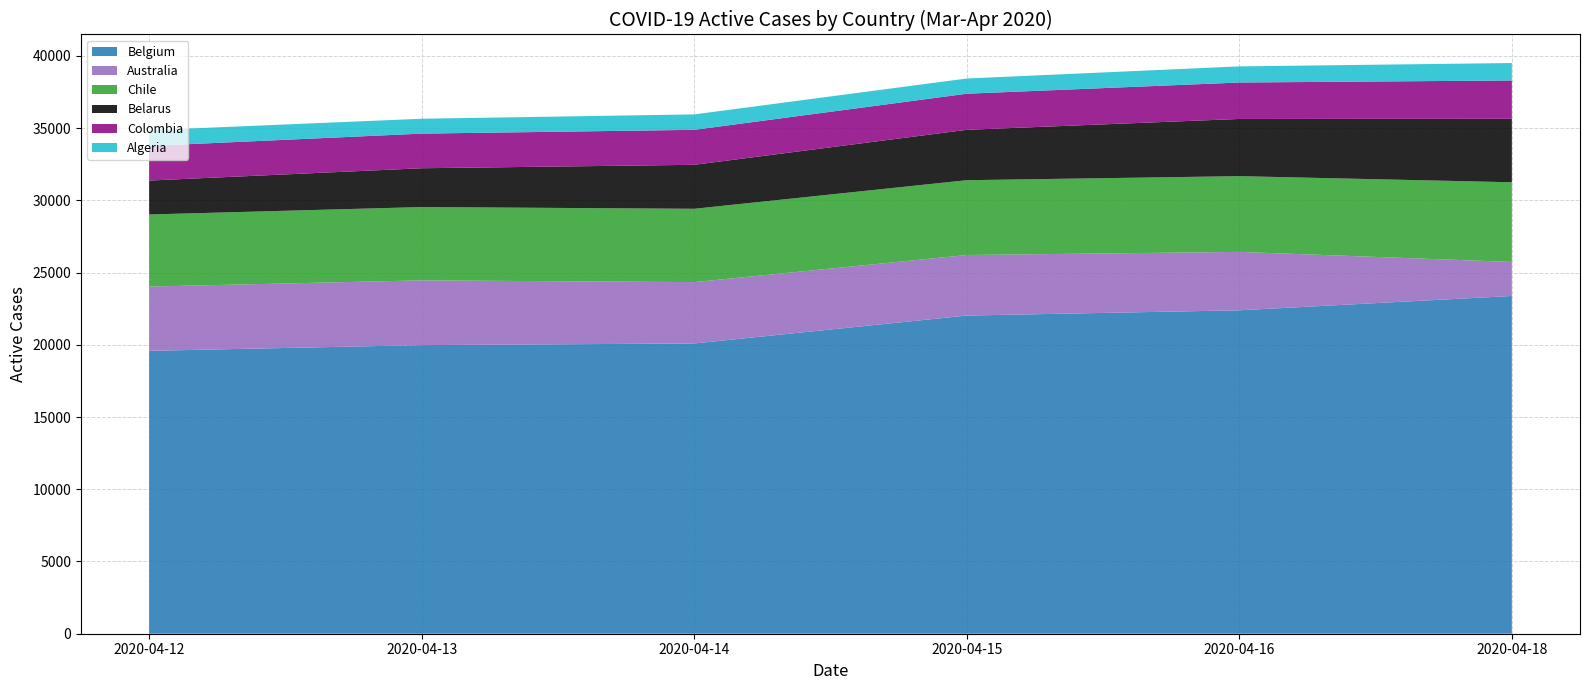

What is the highest value of the Belgium series?

23382